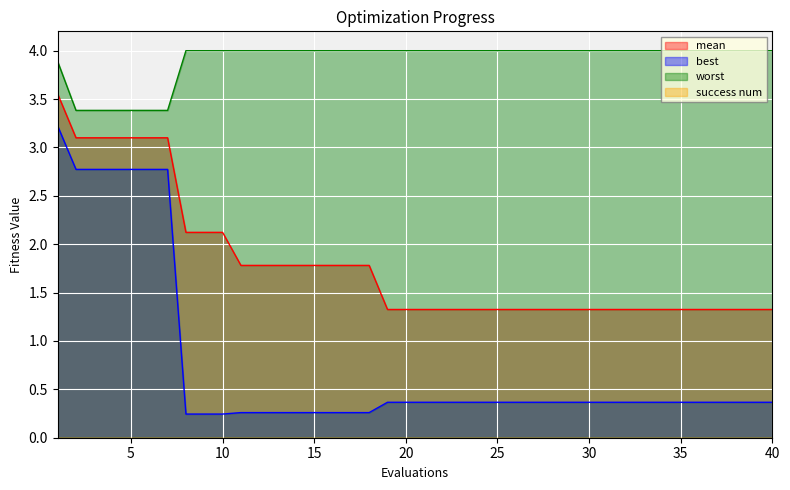

Does the chart display data point markers on the line(s)?

No